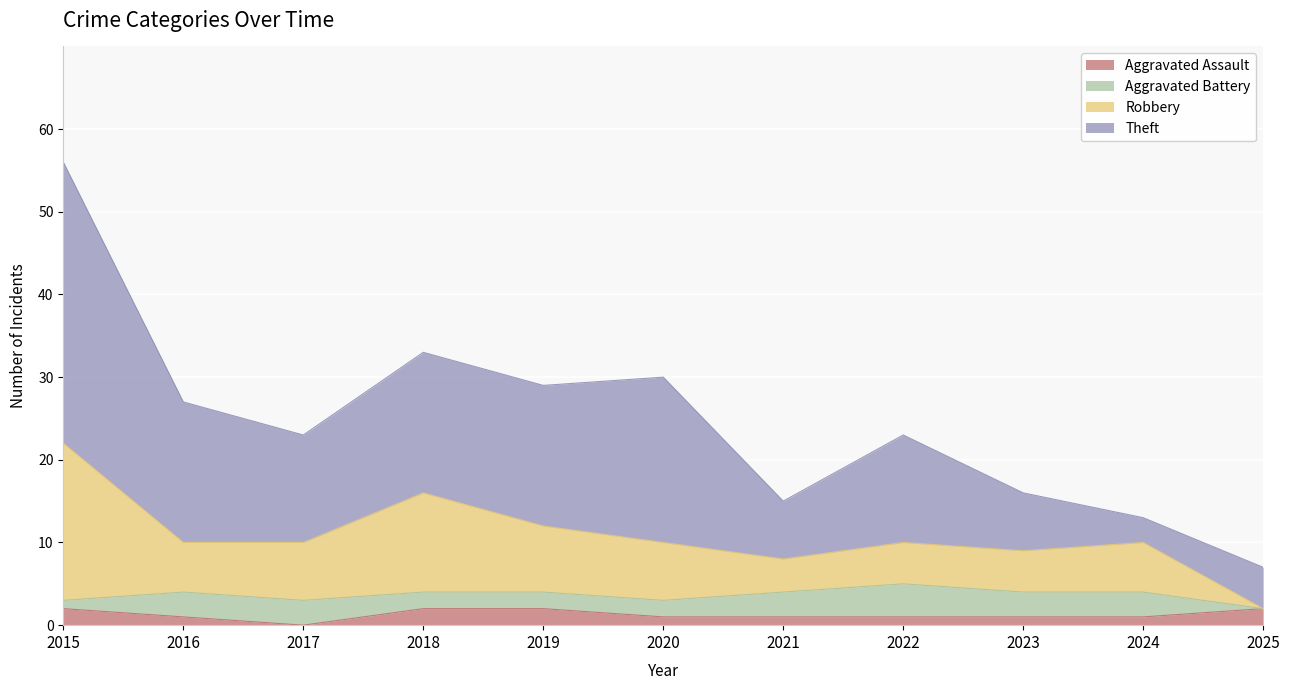

At which category is the sum across all series the highest?

2015